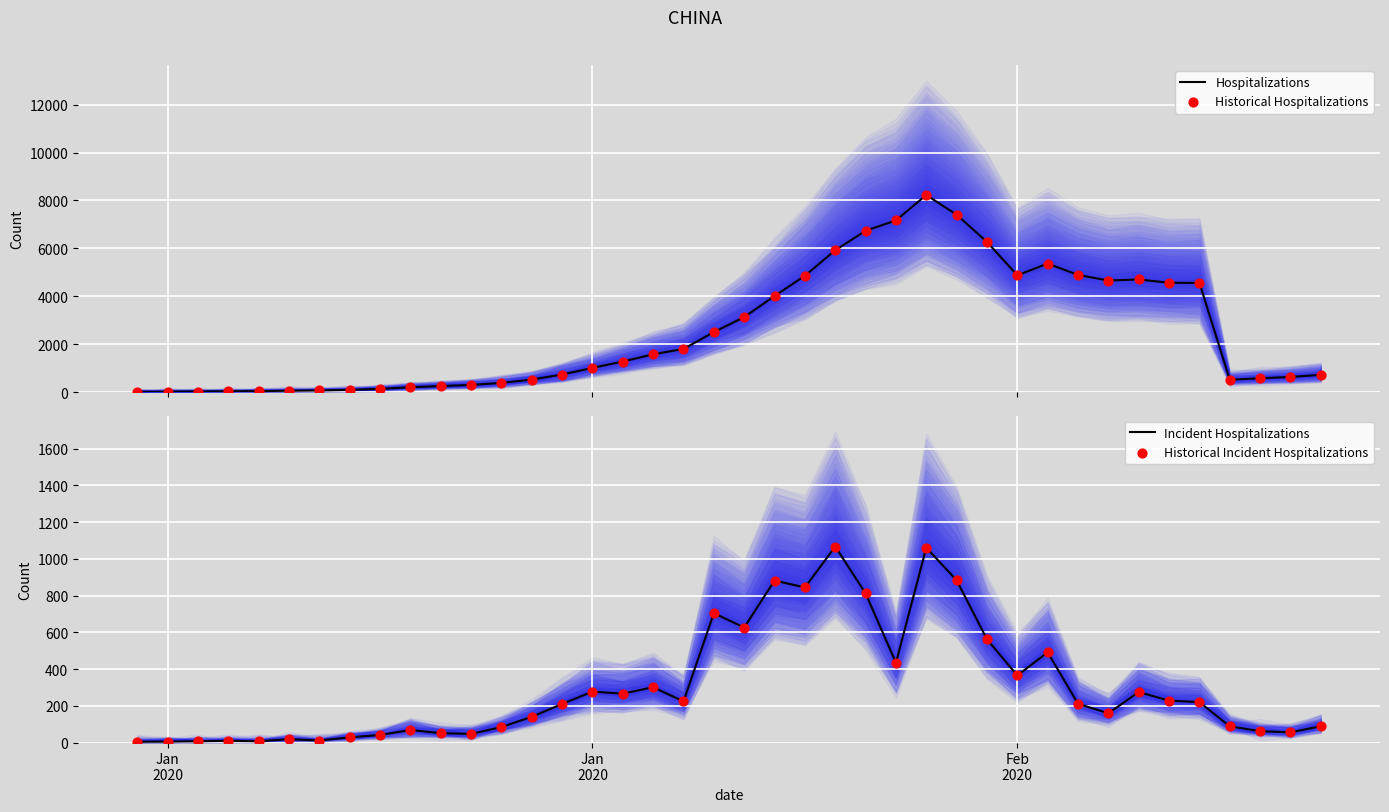

Which series contains the lowest Y value?

Hospitalizations